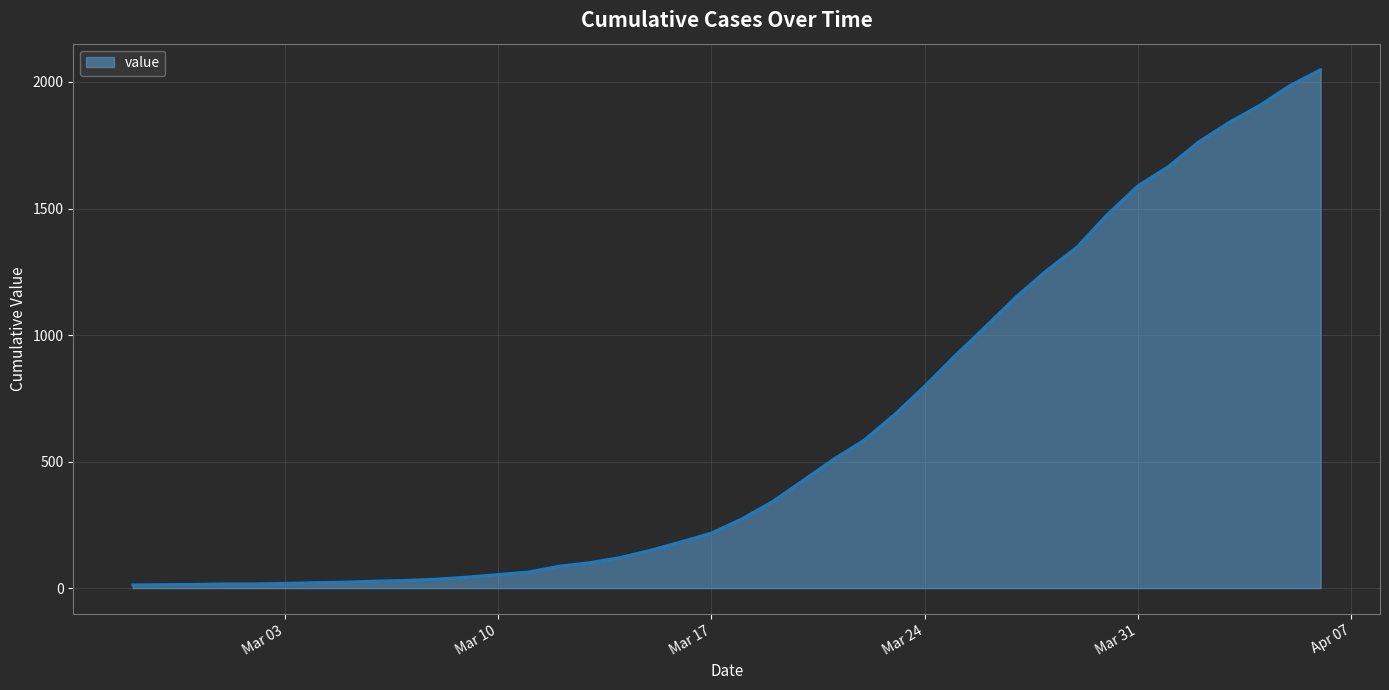

What is the maximum value shown in the chart?

2049